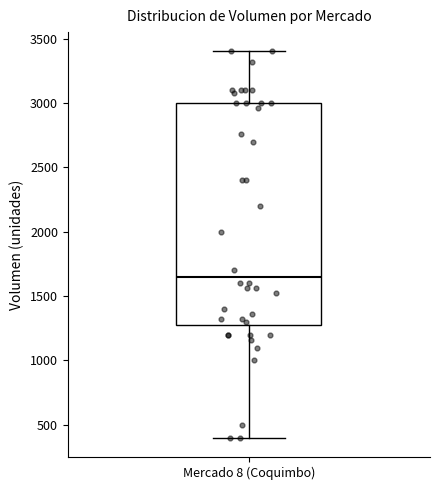

Transcribe this box plot: give where the median line is, the range the box spans, and where the two whiskers end, as read against the y-axis. The values are not printed on the chart, so give them approximately, as read against the axis.

median 1650, box 1300 to 3000, whiskers 400 to 3400